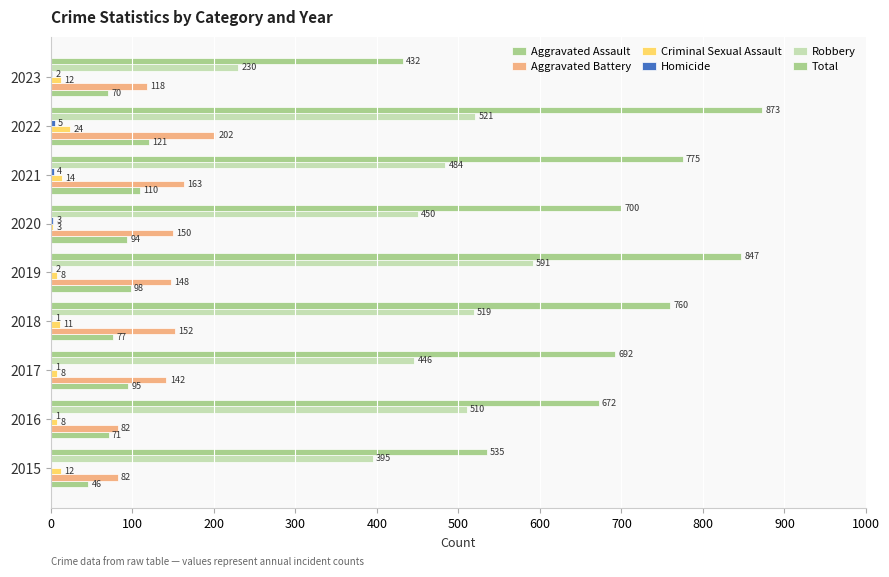

What is the greatest value displayed?

873